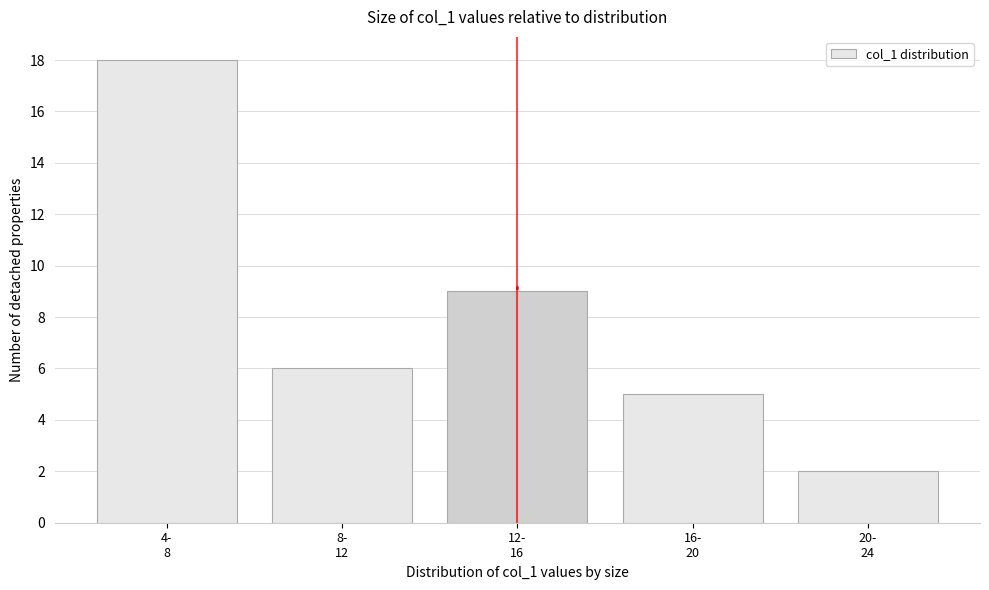

Reading left to right, what are all the values shown in this chart?

18	6	9	5	2